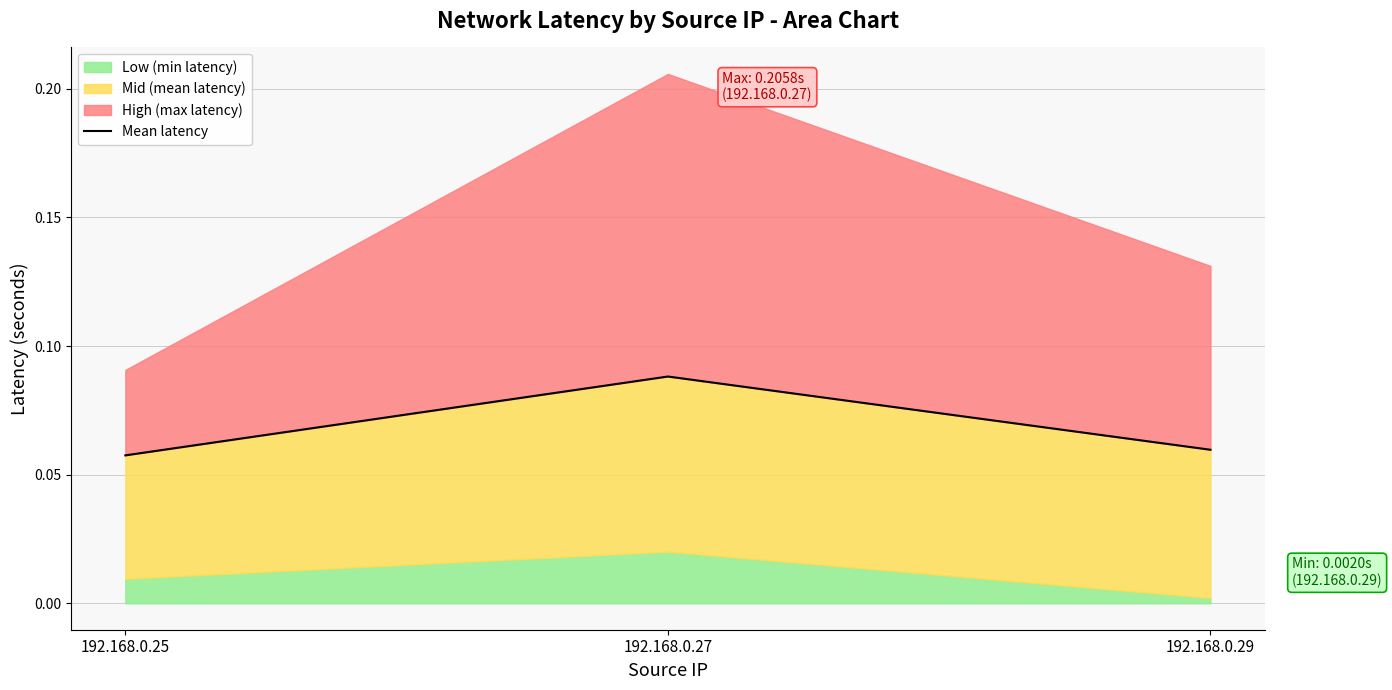

Does the chart have visible grid lines?

Yes